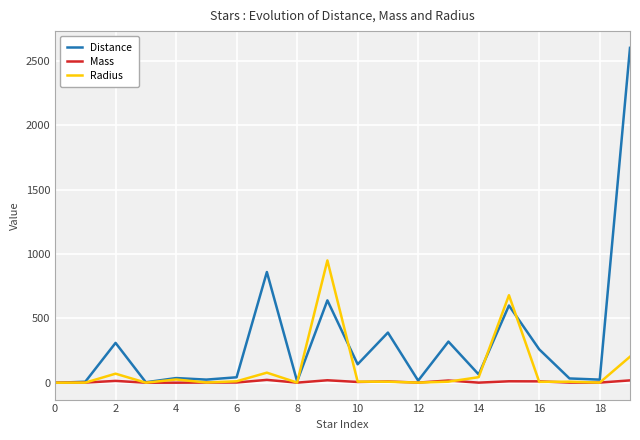

Rank the series by their average value, from highest to lowest.

Distance, Radius, Mass